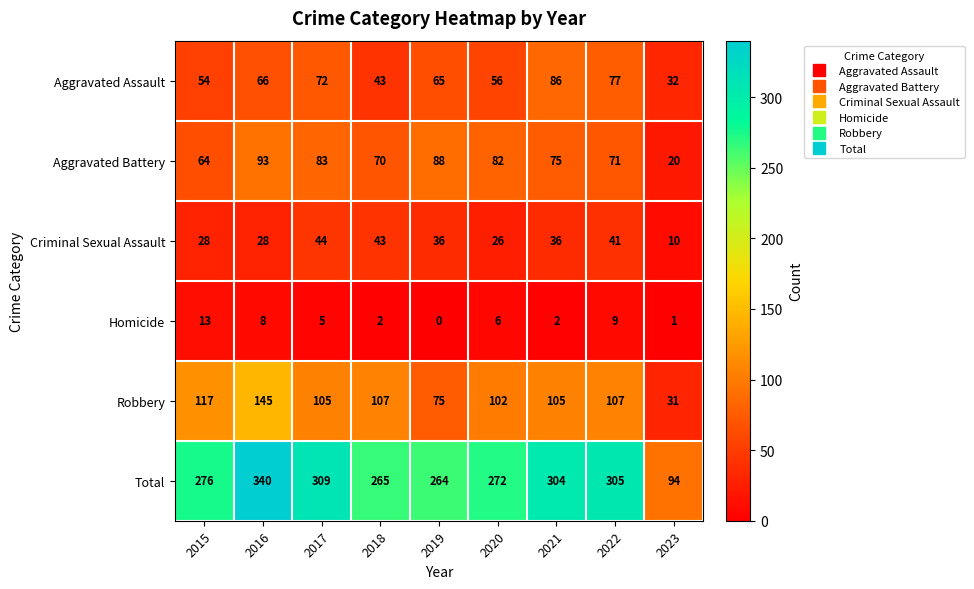

The Aggravated Battery series shows 64 at 2015. True or false?

True